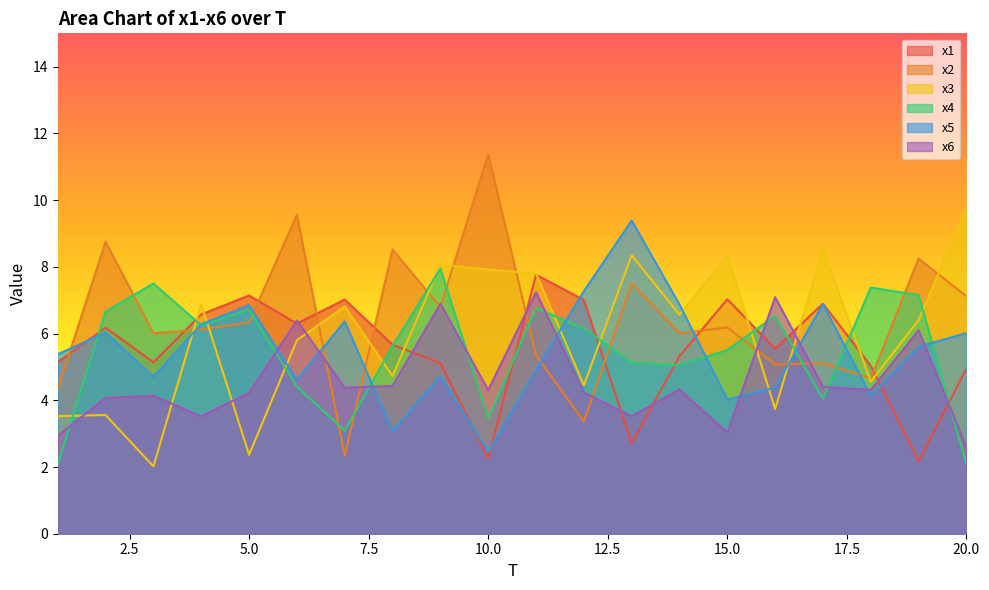

Which series changed the most between 7 and 20?

x2